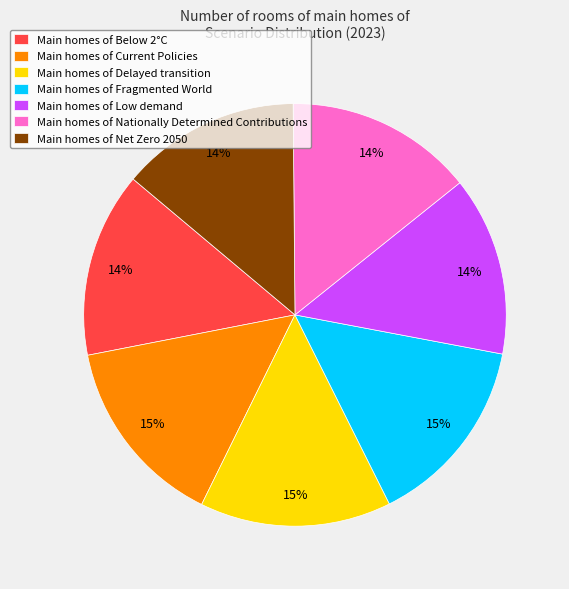

Is there a majority slice in this chart?

No